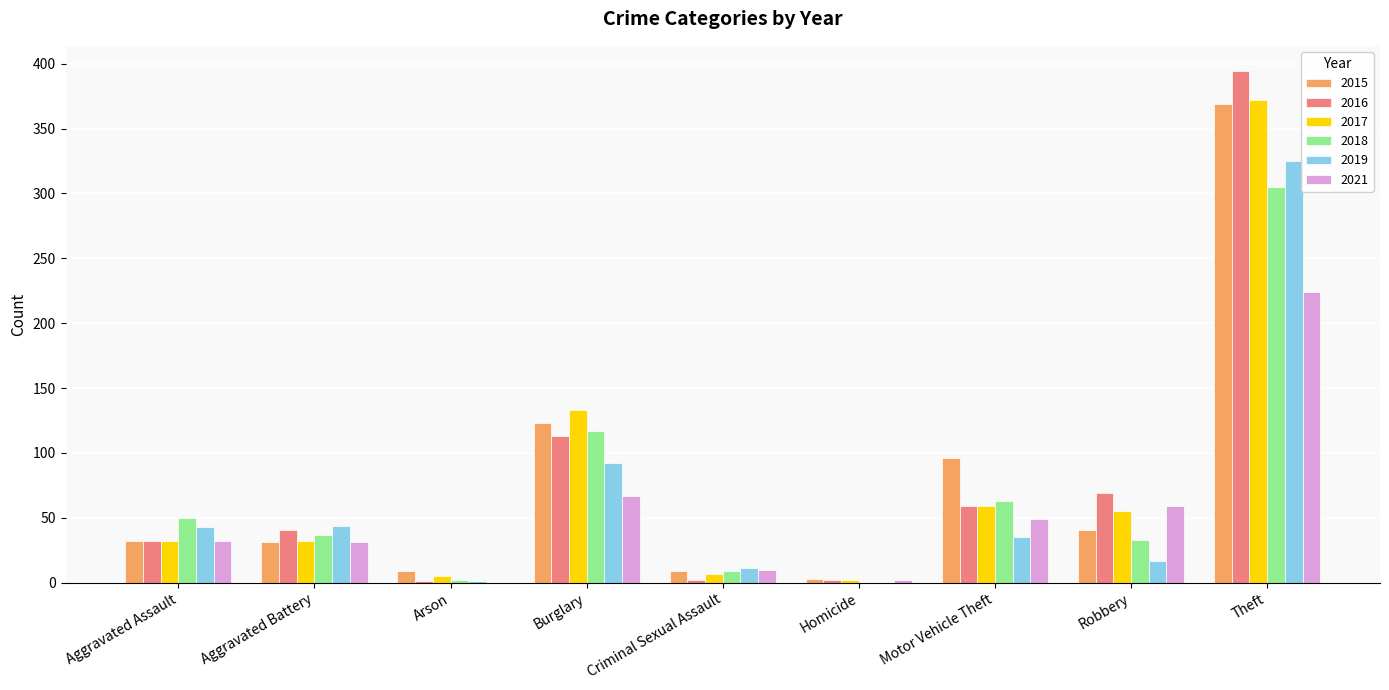

Which series changed the most between Criminal Sexual Assault and Homicide?

2019